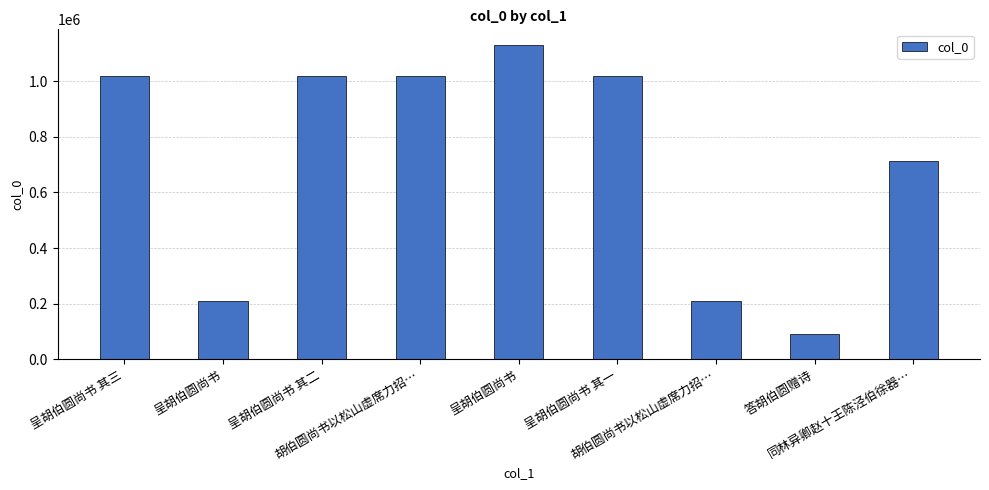

What is the difference between the values at 胡伯圆尚书以松山虚席力招… and 呈胡伯圆尚书?

921377